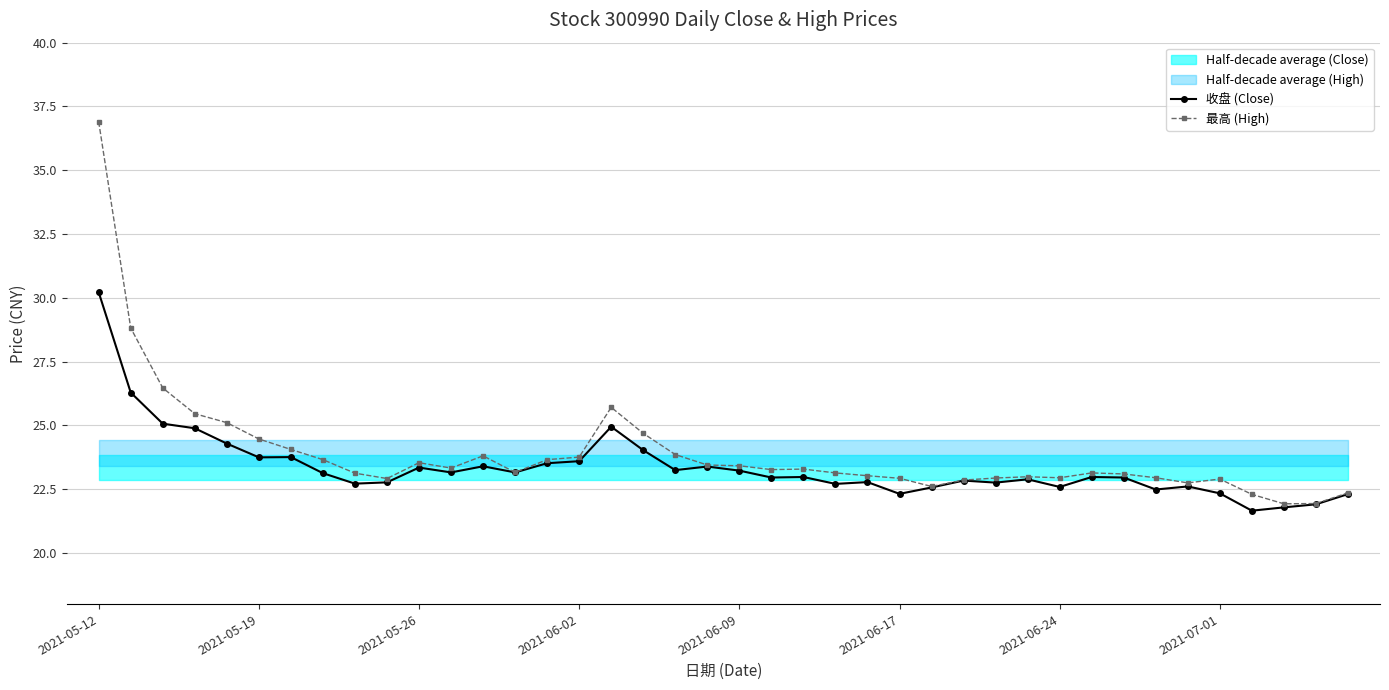

True or false: 最高 (High) has more than 0 points higher than both neighbors.

True